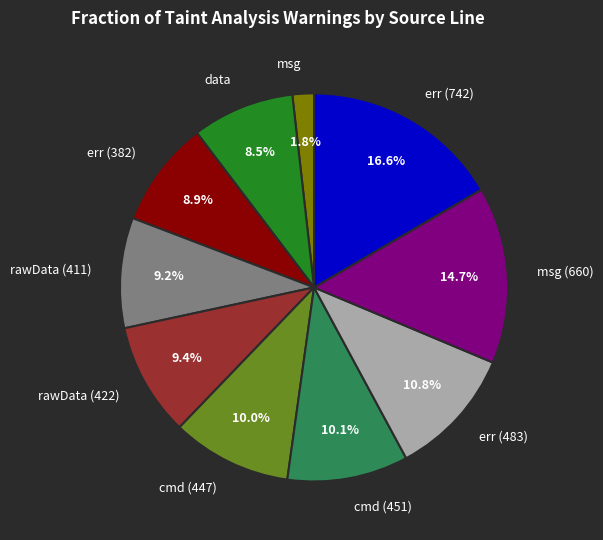

Is it true that err (483) is 11% of the pie?

True